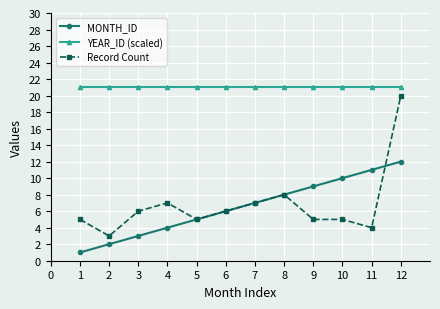

Which series changed the most between 3 and 11?

MONTH_ID